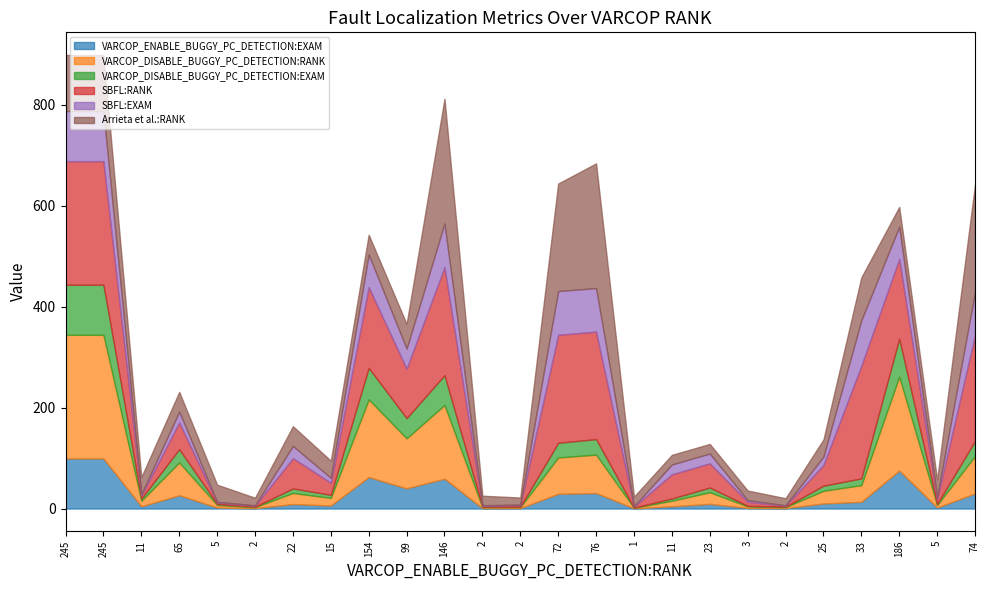

What is the difference between the maximum and minimum values in the Arrieta et al.:RANK series?

233.0